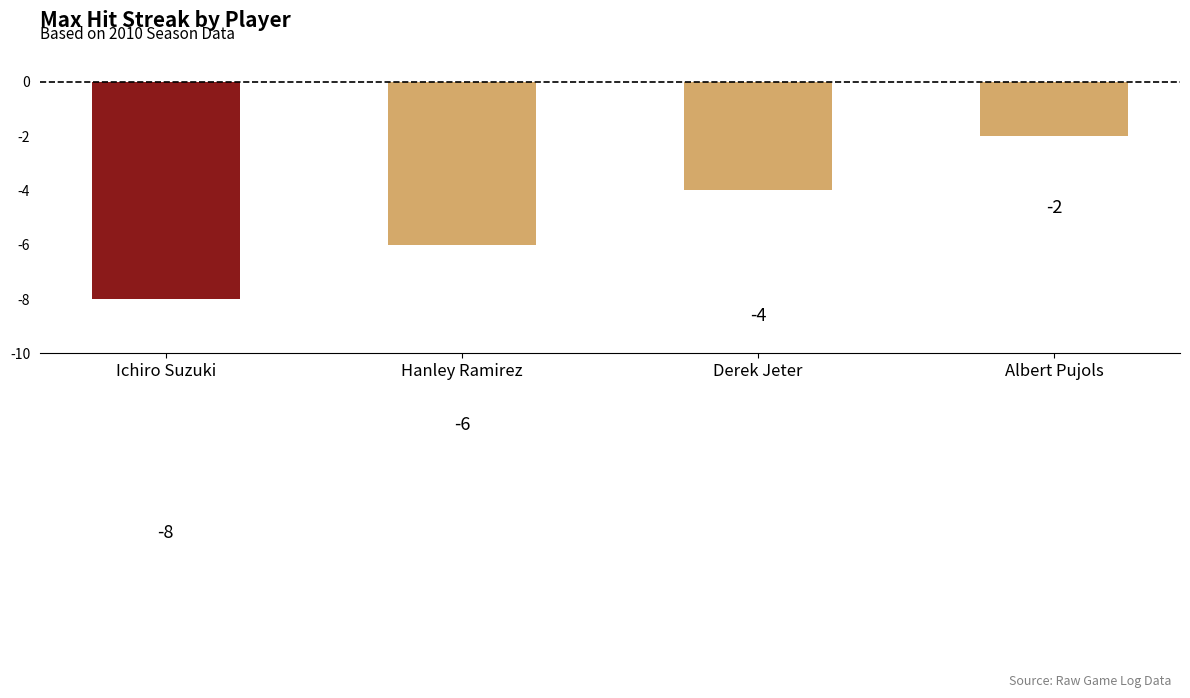

Reading left to right, what are all the values shown in this chart?

Ichiro Suzuki=-8	Hanley Ramirez=-6	Derek Jeter=-4	Albert Pujols=-2